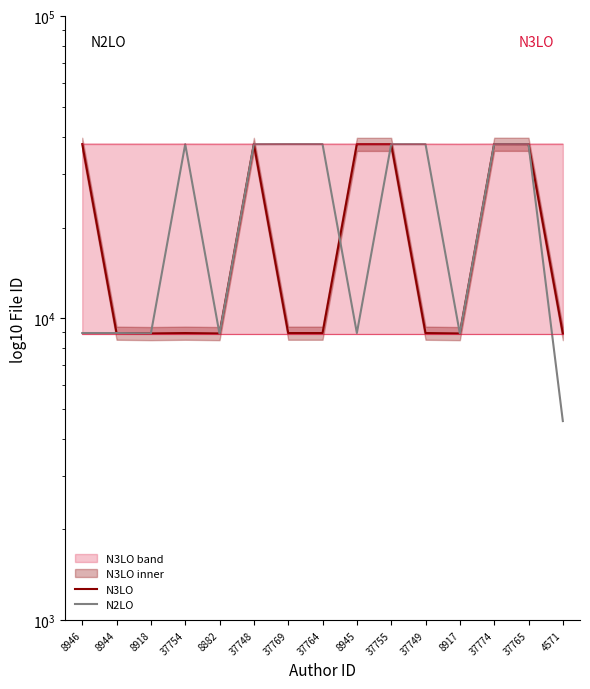

What is the sum of all N3LO values?

306945